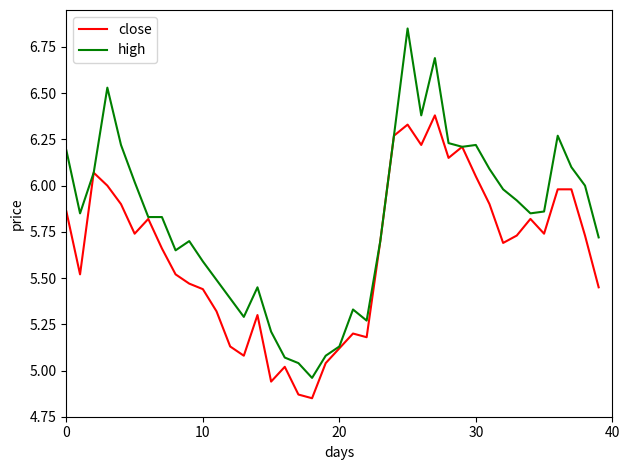

What is the sum of all high values?

232.5